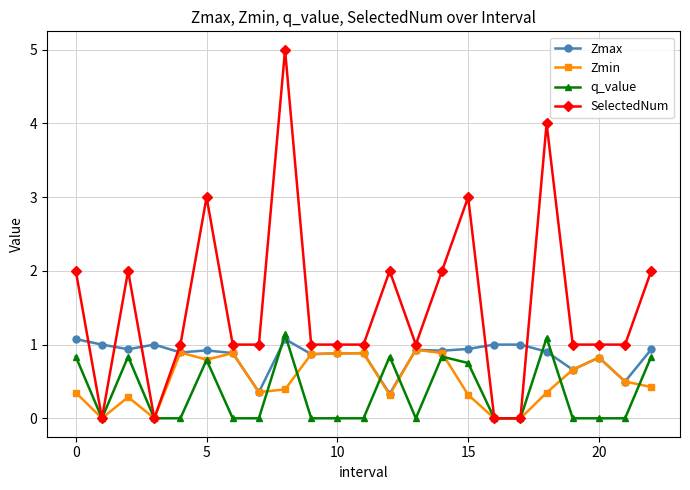

True or false: q_value and Zmax cross at least once.

True